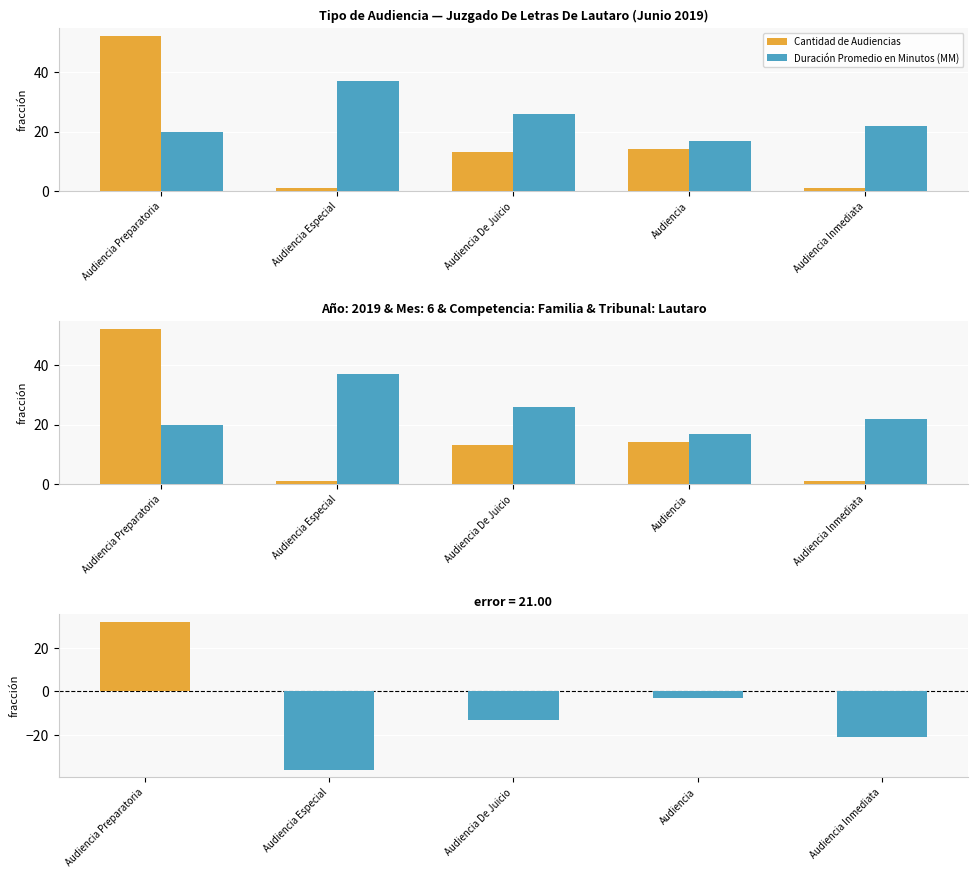

At which category is the sum across all series the highest?

Audiencia Preparatoria